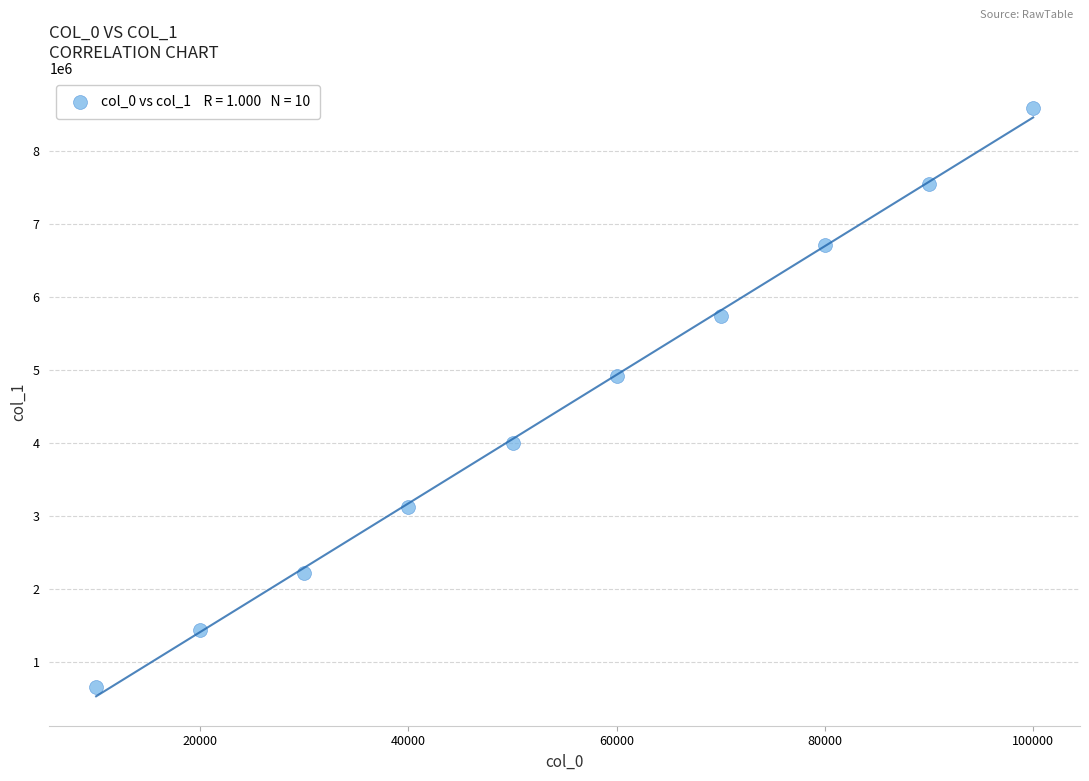

What Y value in the scatter plot is closest to 4625562?

4915176